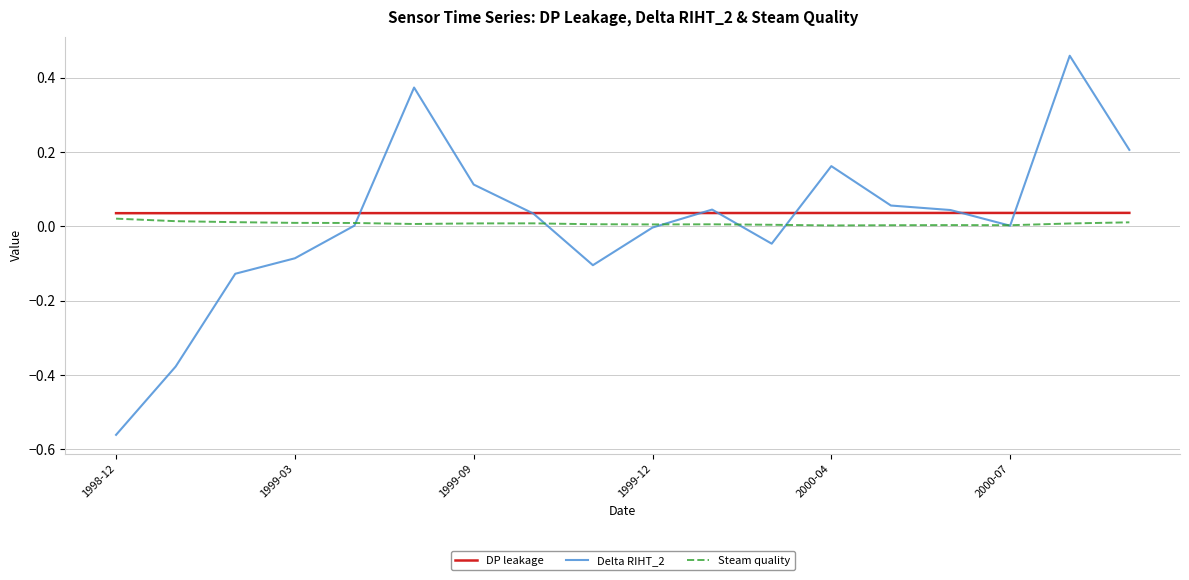

Which series has the largest range (max minus min)?

Delta RIHT_2